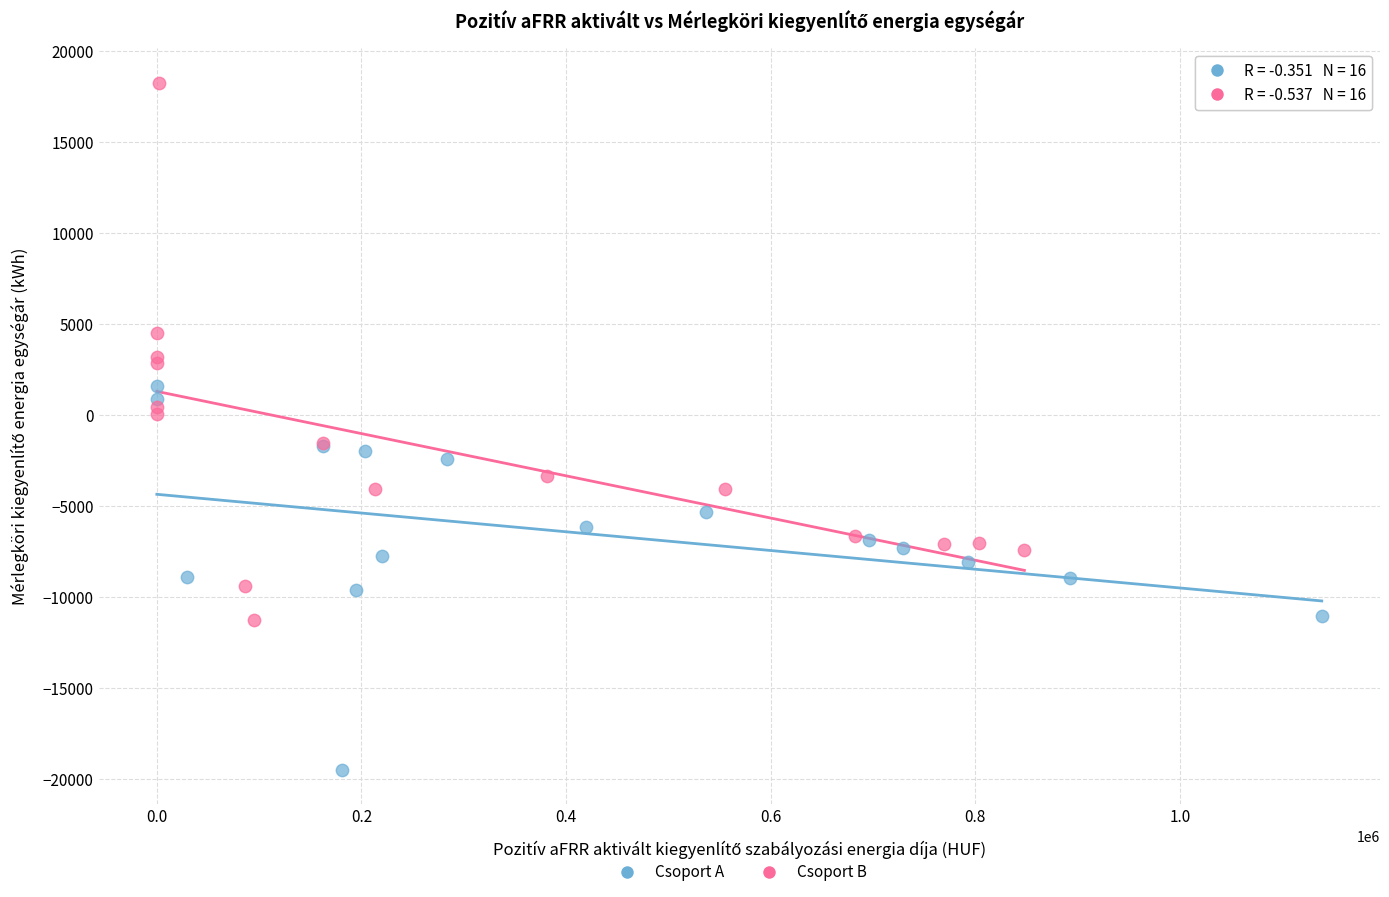

Which series has the widest spread of Y values?

Csoport B